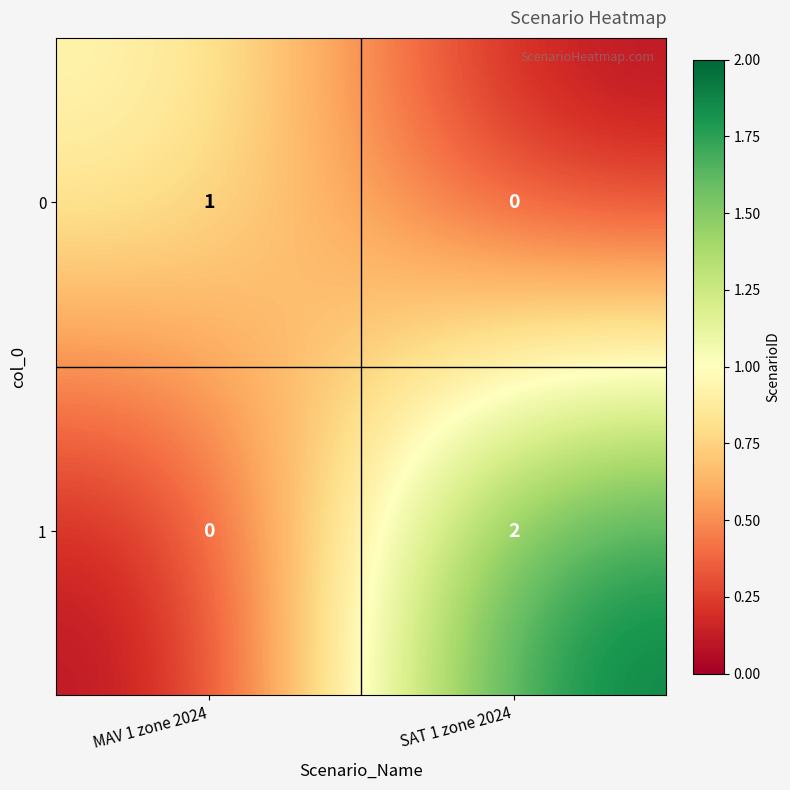

Is it true that 1 equals 2 at SAT 1 zone 2024?

True